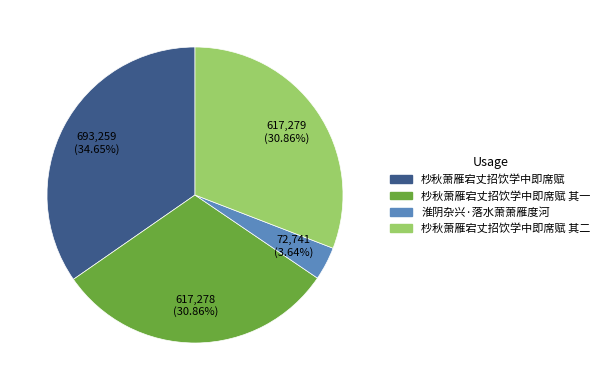

To the nearest percent, what is the difference between the largest and smallest slice percentages?

31%